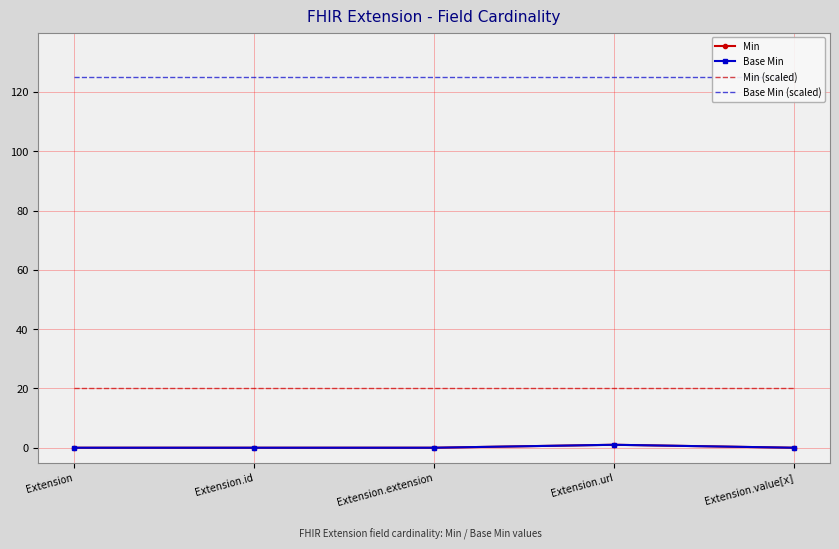

What is the average value of the Min (scaled) series?

20